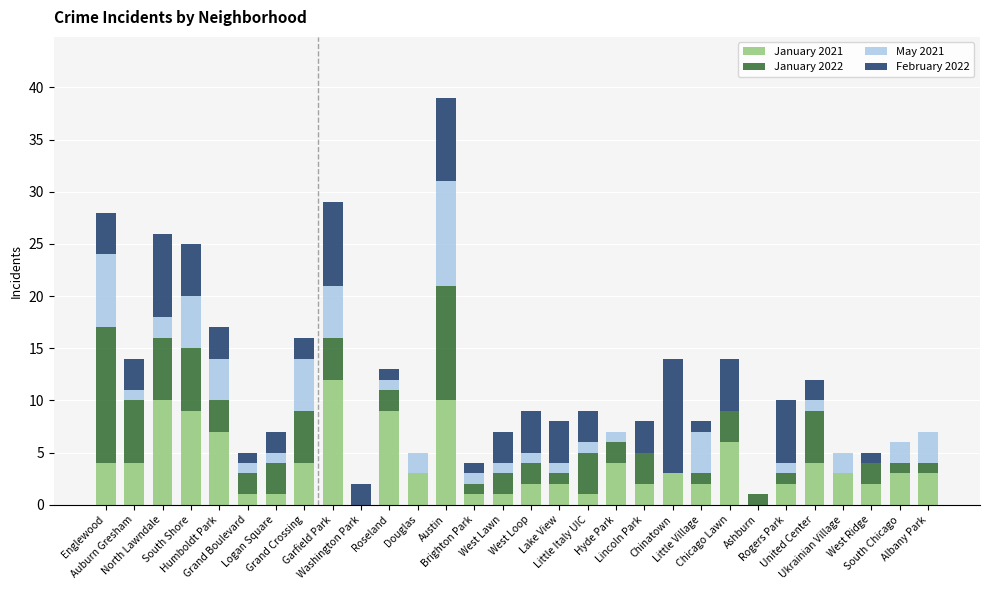

Does the chart contain stacked bars?

Yes